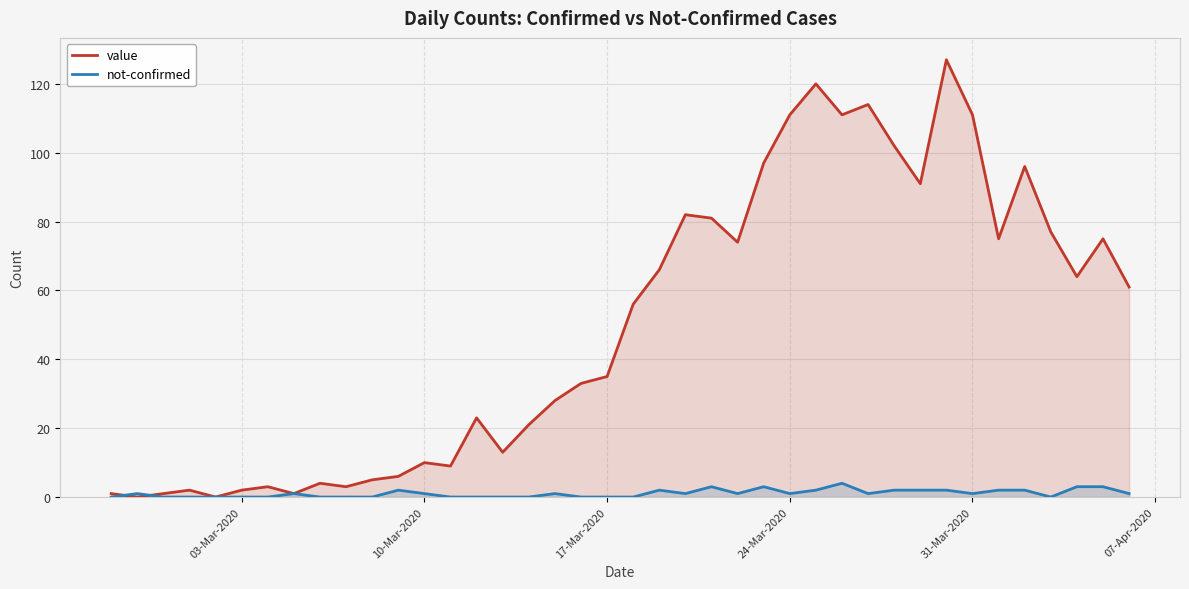

Which series has the largest range (max minus min)?

value